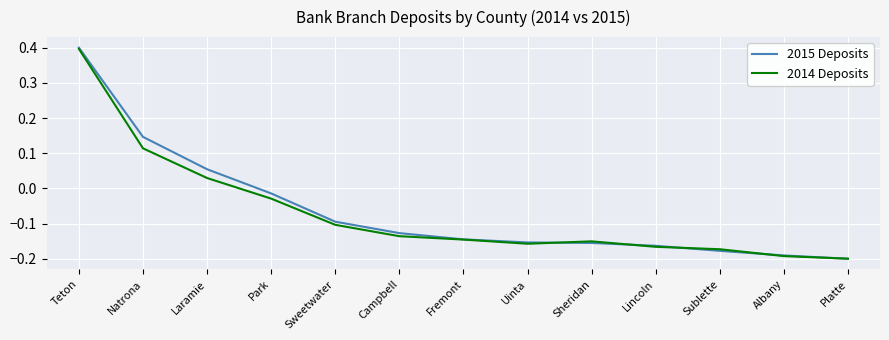

How many categories are shown in the chart?

13